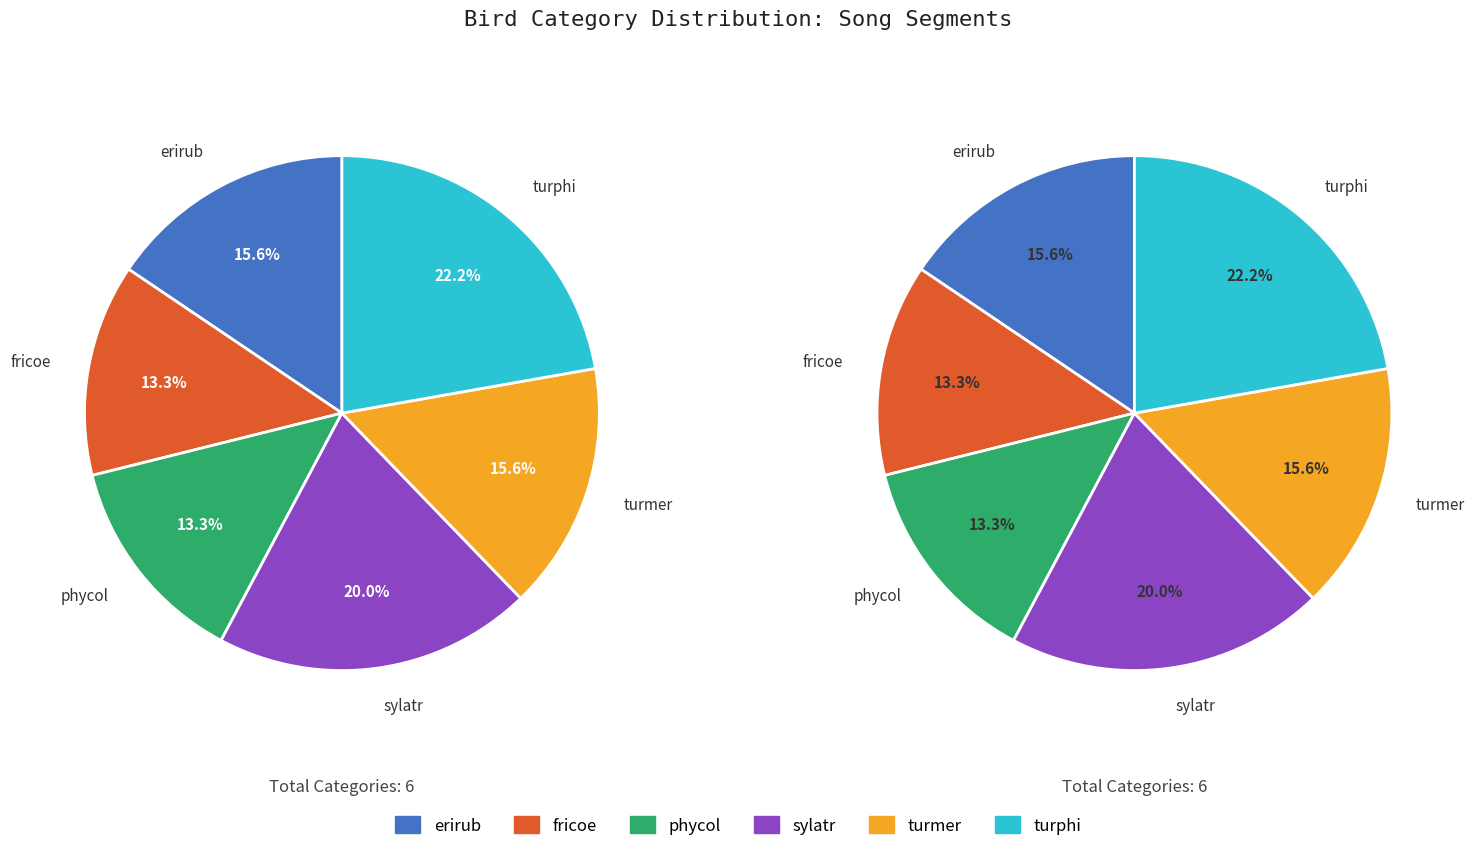

To the nearest percent, what portion does phycol represent?

13%